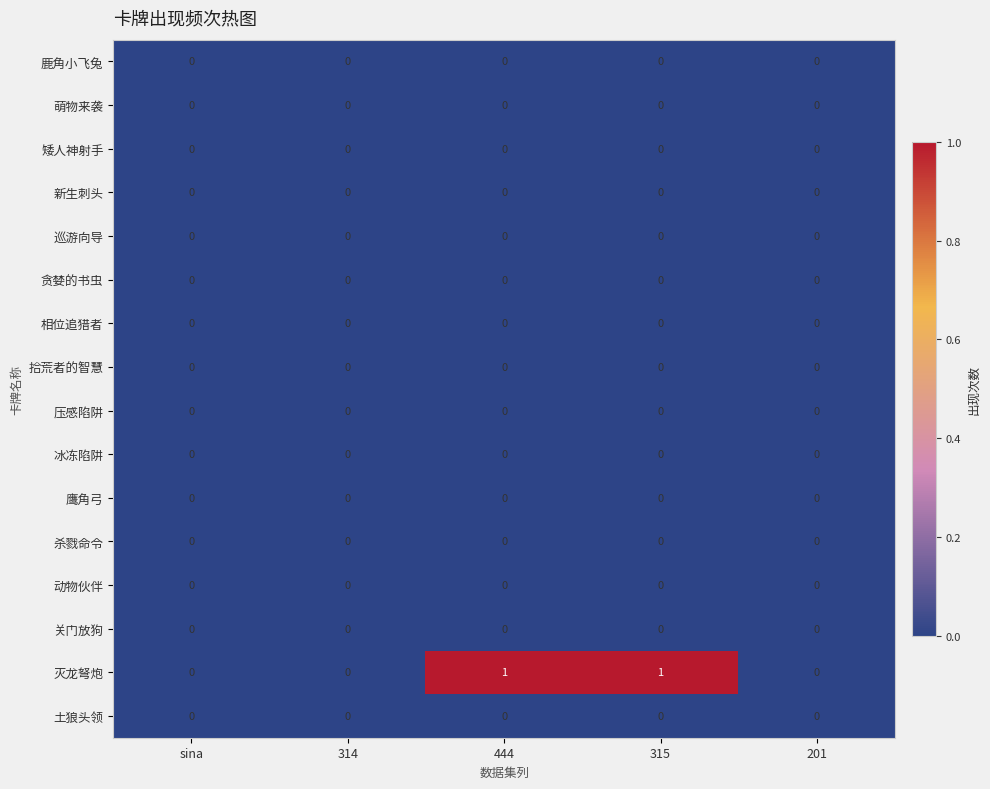

Which series has the largest range (max minus min)?

灭龙弩炮